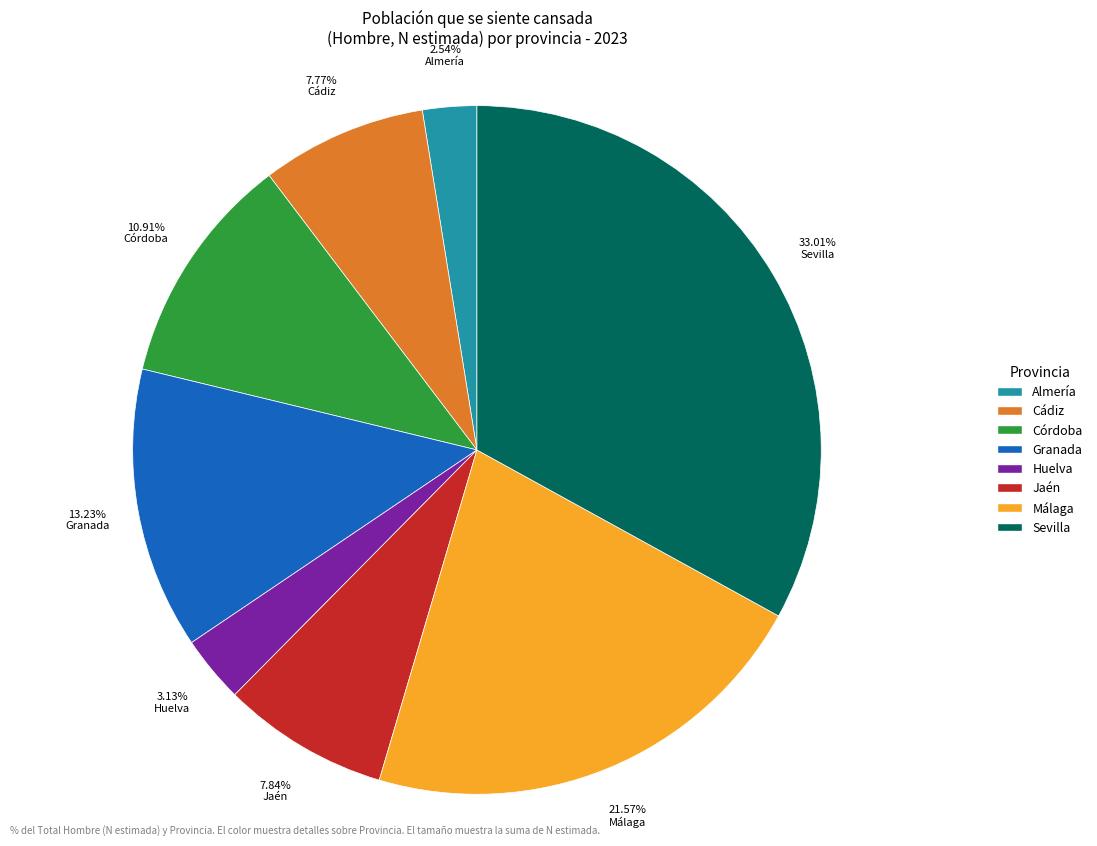

What percentage do Sevilla and Córdoba together represent?

43.9%